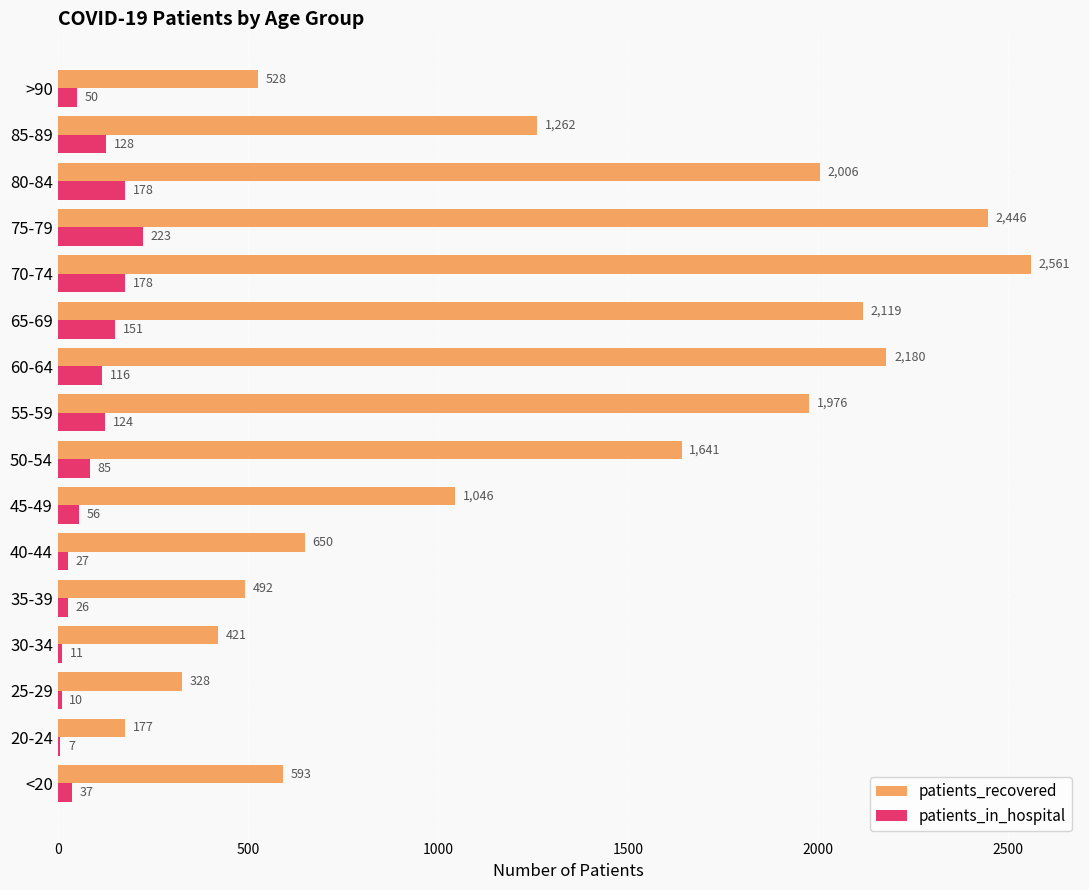

What is the maximum value shown in the chart?

2561